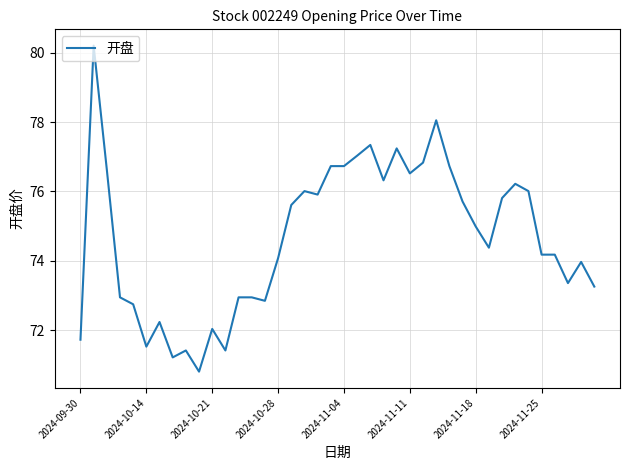

What is the smallest value displayed?

70.8